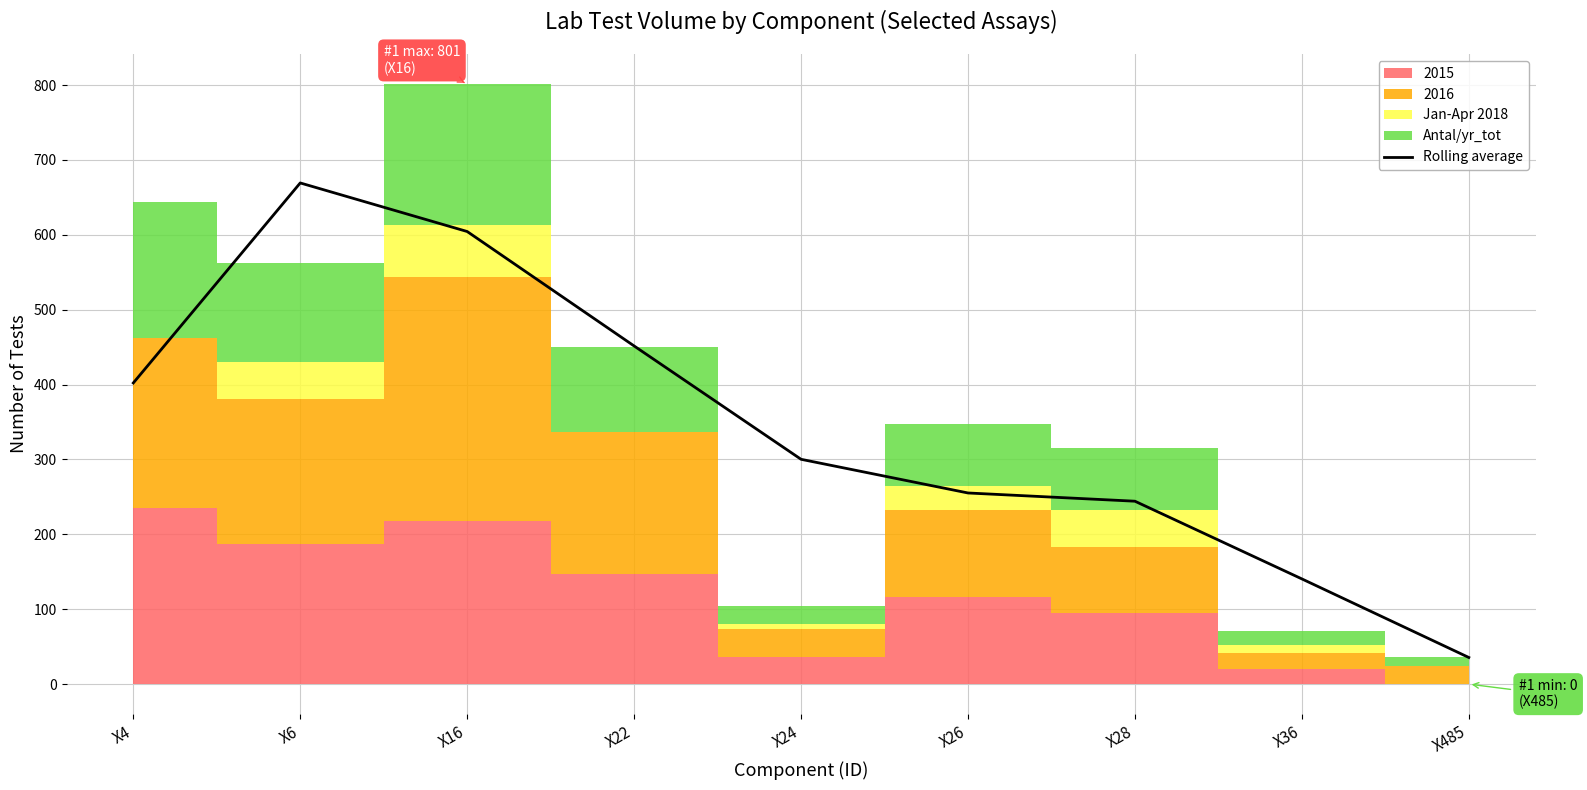

What is the smallest value displayed?

35.6